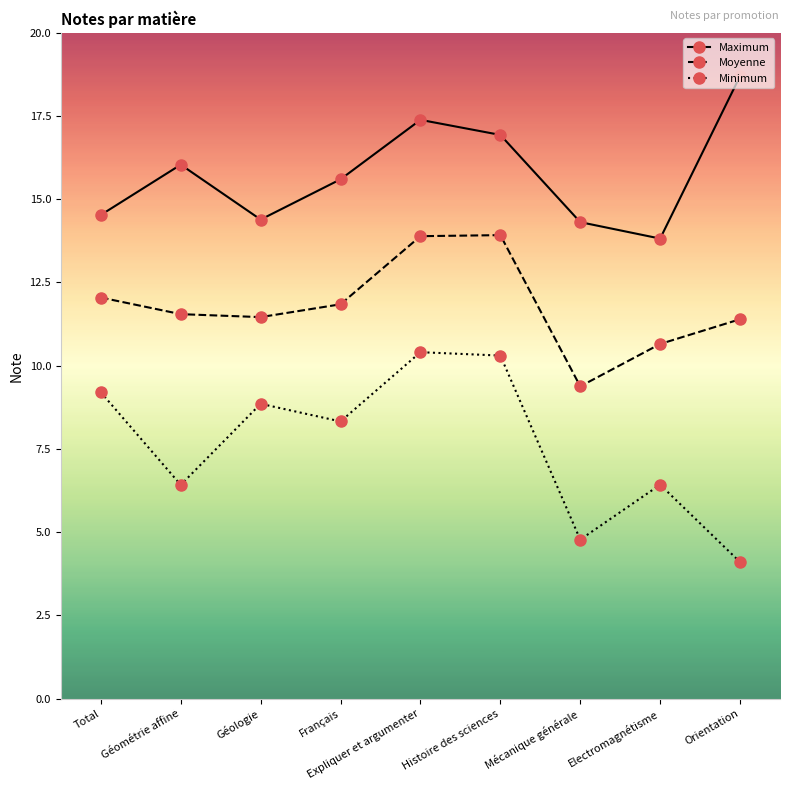

The Moyenne series shows 2.7 at Géologie. True or false?

False